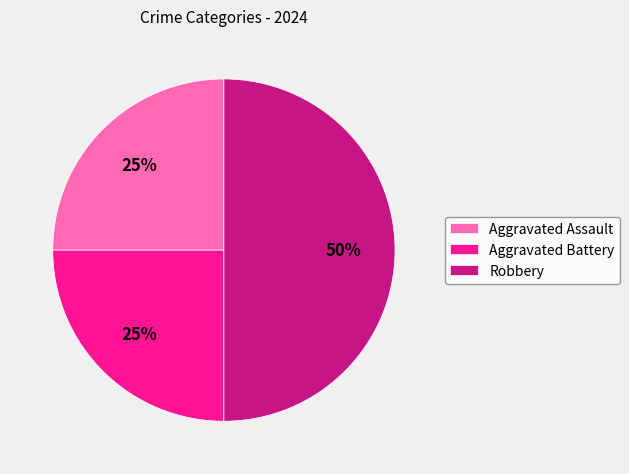

Does Aggravated Assault represent more than half of the total?

No